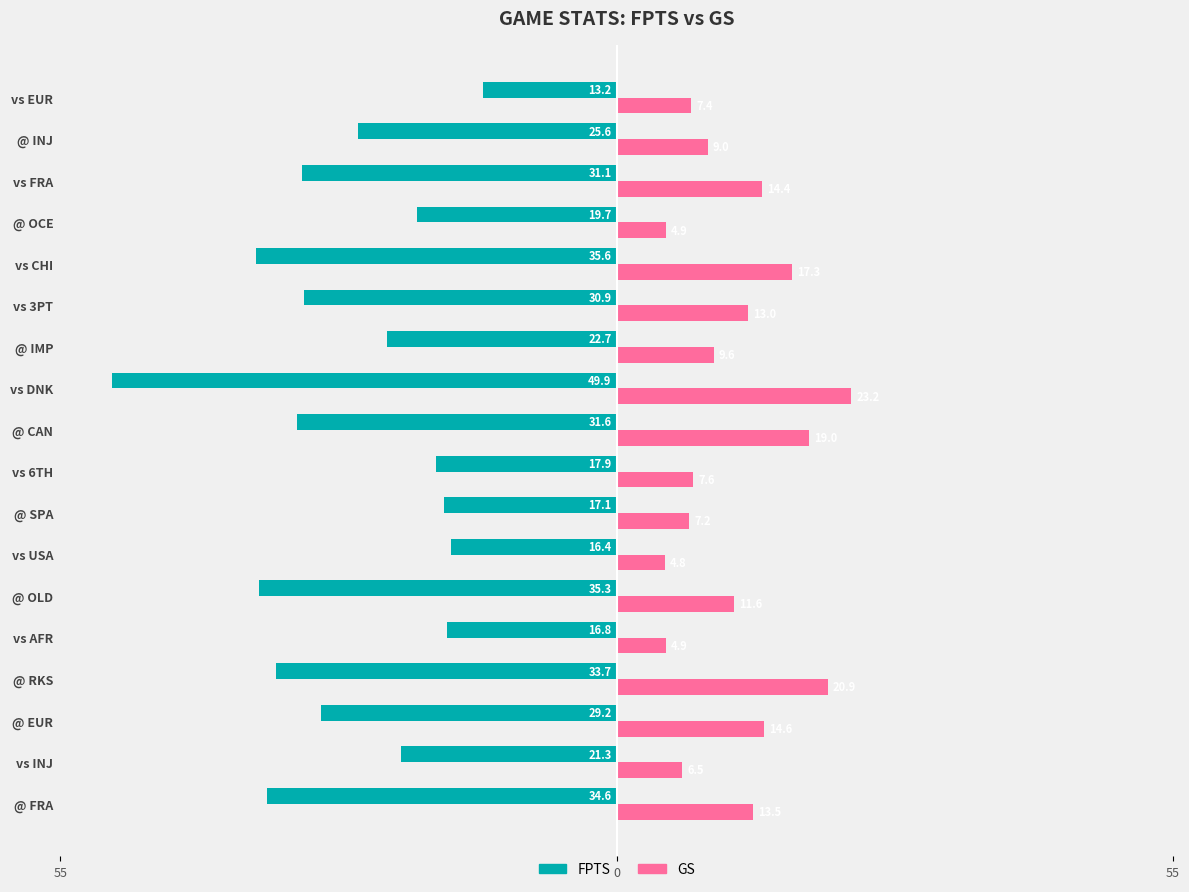

What is the maximum value for GS?

23.2